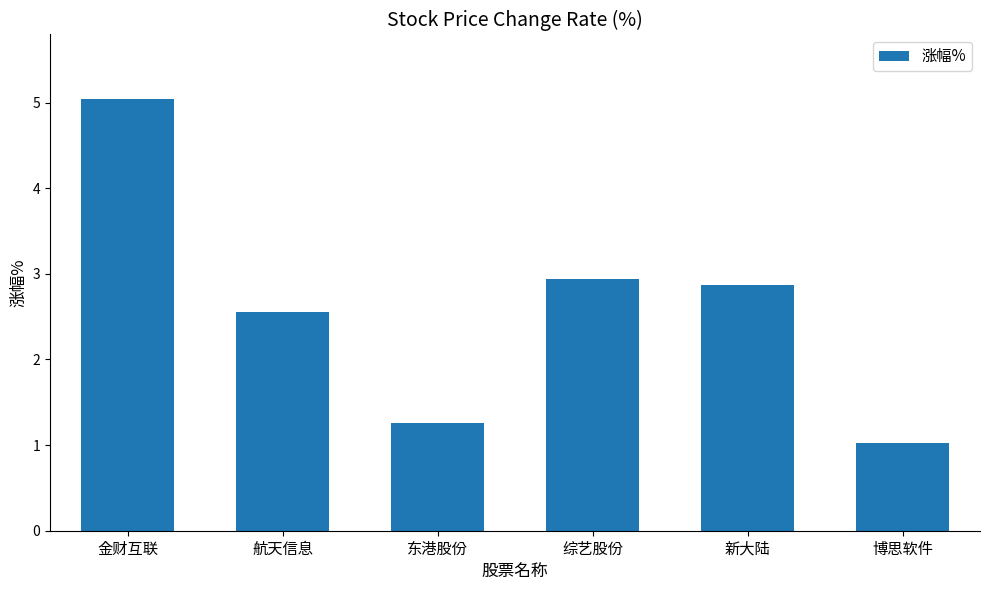

Reading left to right, transcribe all the data shown in this chart.

5.0	2.6	1.3	2.9	2.9	1.0